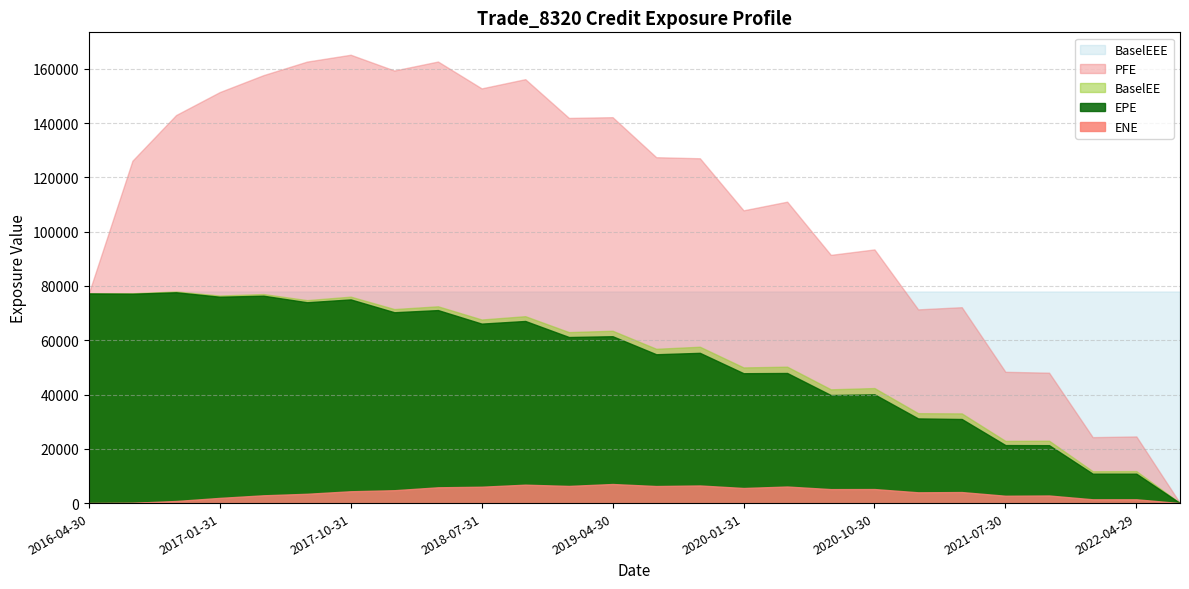

Which series has the largest total across all categories?

PFE